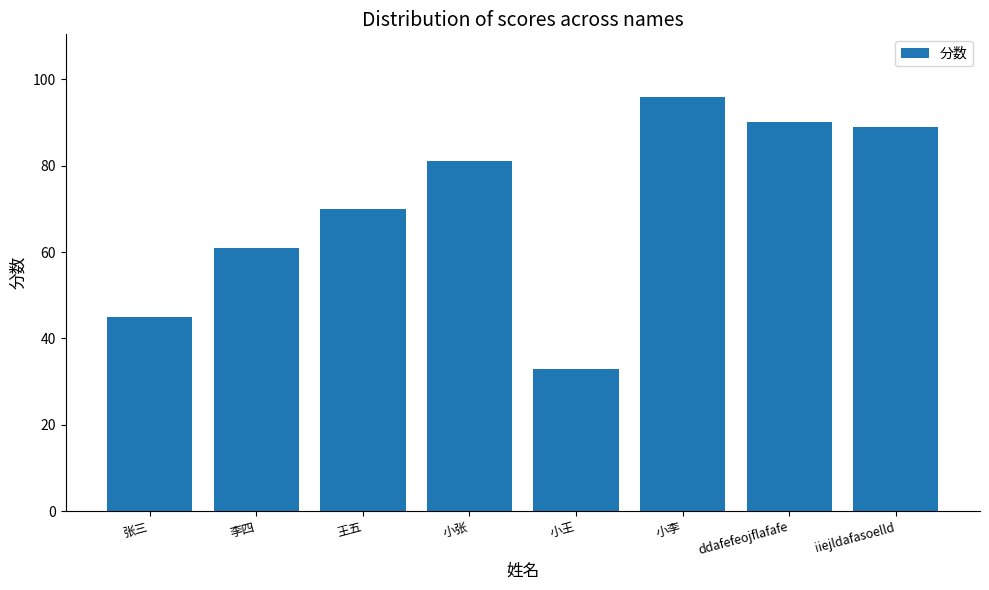

Between 王五 and 李四, which is larger?

王五